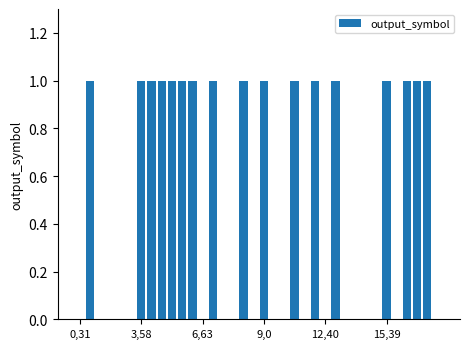

What is the sum of all values?

17